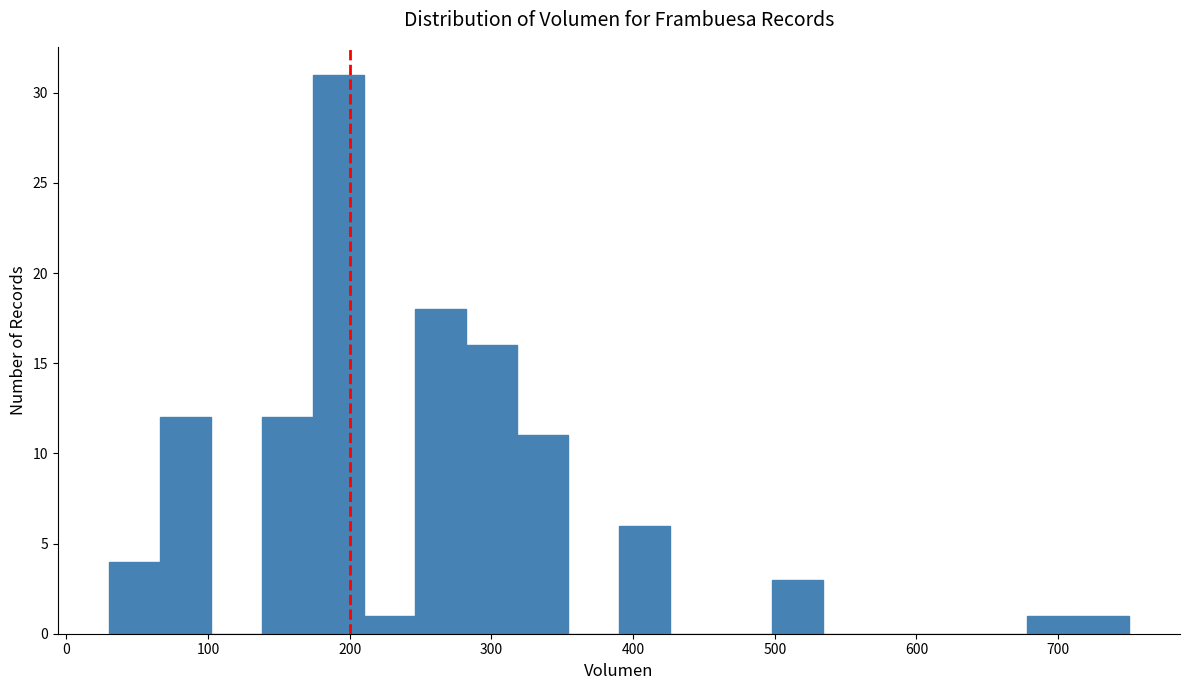

Around what value on the x-axis is the tallest bar? Give the approximate position of its centre, as read against the axis.

190